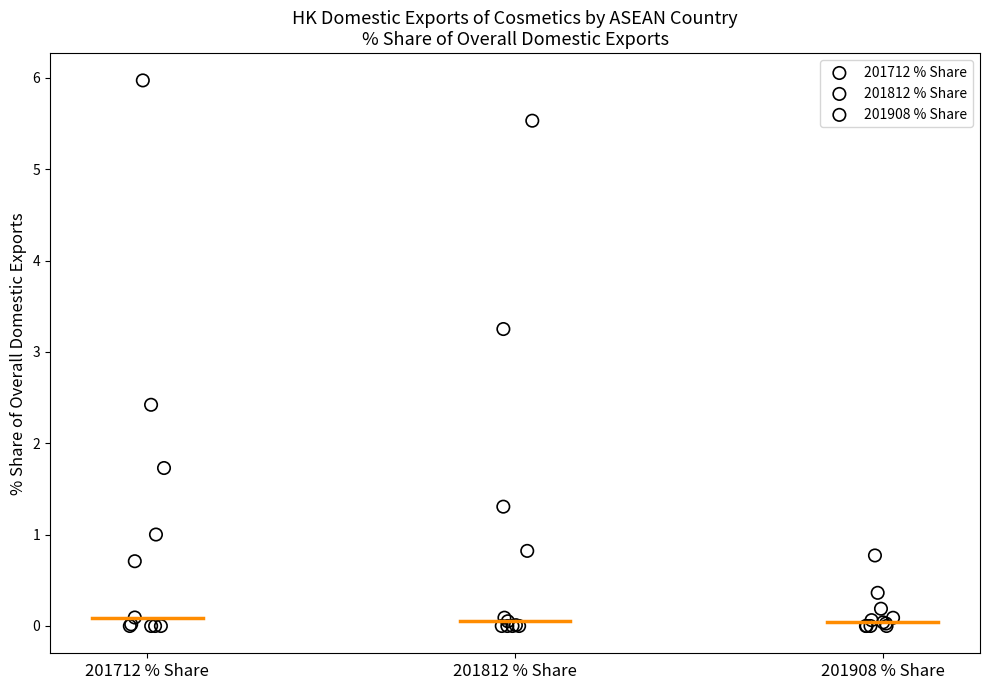

Which series has the largest Y range (max minus min)?

201712 % Share